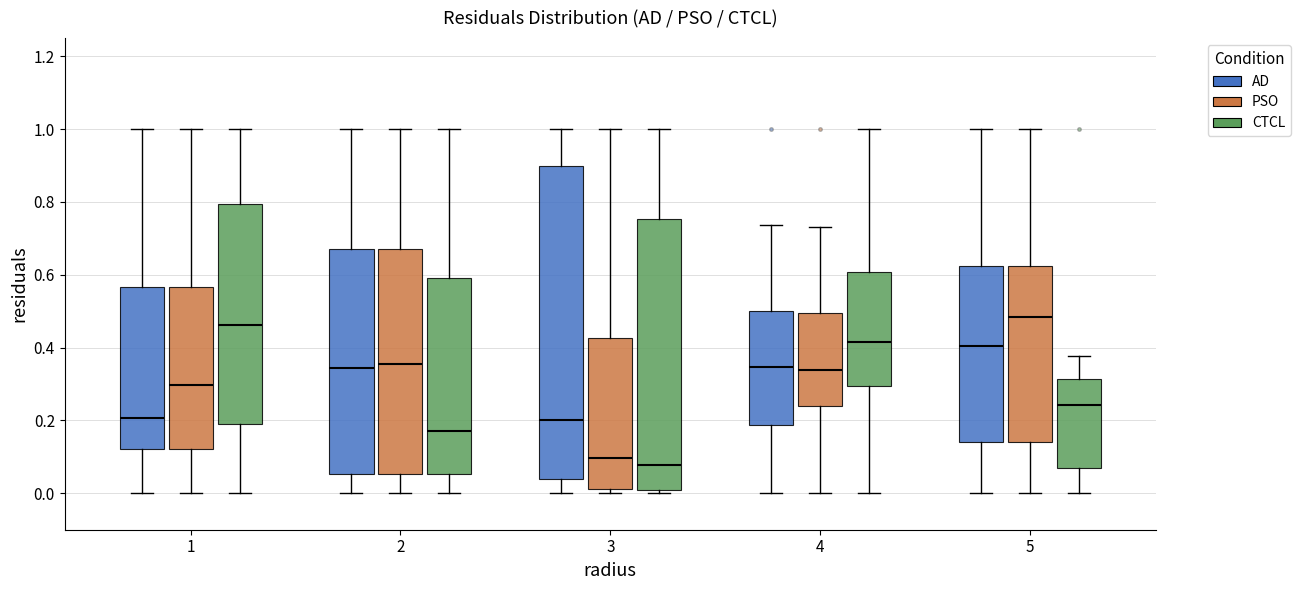

Reading left to right, transcribe this box plot: for each box, give where its median line is, the range the box spans, and where its two whiskers end, as read against the y-axis. The values are not printed on the chart, so give them approximately, as read against the axis.

1 (AD): median 0.20, box 0.12 to 0.56, whiskers 0.00 to 1.00
1 (PSO): median 0.30, box 0.12 to 0.56, whiskers 0.00 to 1.00
1 (CTCL): median 0.46, box 0.18 to 0.80, whiskers 0.00 to 1.00
2 (AD): median 0.34, box 0.06 to 0.68, whiskers 0.00 to 1.00
2 (PSO): median 0.36, box 0.06 to 0.68, whiskers 0.00 to 1.00
2 (CTCL): median 0.18, box 0.06 to 0.60, whiskers 0.00 to 1.00
3 (AD): median 0.20, box 0.04 to 0.90, whiskers 0.00 to 1.00
3 (PSO): median 0.10, box 0.02 to 0.42, whiskers 0.00 to 1.00
3 (CTCL): median 0.08, box 0.02 to 0.76, whiskers 0.00 to 1.00
4 (AD): median 0.34, box 0.18 to 0.50, whiskers 0.00 to 0.74
4 (PSO): median 0.34, box 0.24 to 0.50, whiskers 0.00 to 0.74
4 (CTCL): median 0.42, box 0.30 to 0.60, whiskers 0.00 to 1.00
5 (AD): median 0.40, box 0.14 to 0.62, whiskers 0.00 to 1.00
5 (PSO): median 0.48, box 0.14 to 0.62, whiskers 0.00 to 1.00
5 (CTCL): median 0.24, box 0.08 to 0.32, whiskers 0.00 to 0.38